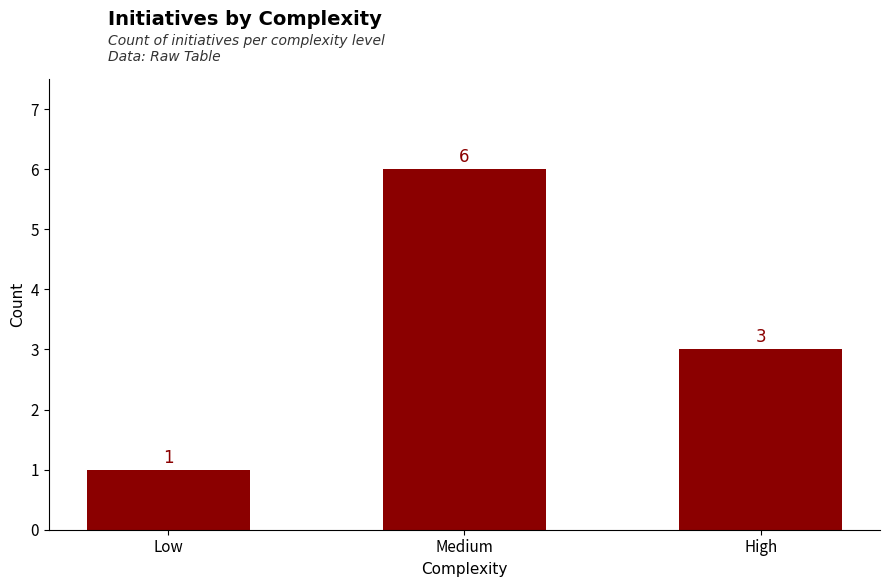

What value does the data have at Medium?

6